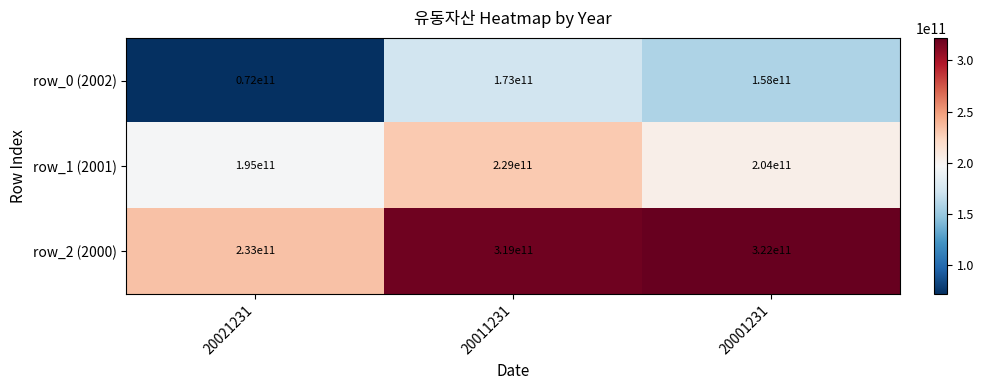

What is the sum of all row_1 (2001) values?

628000000000